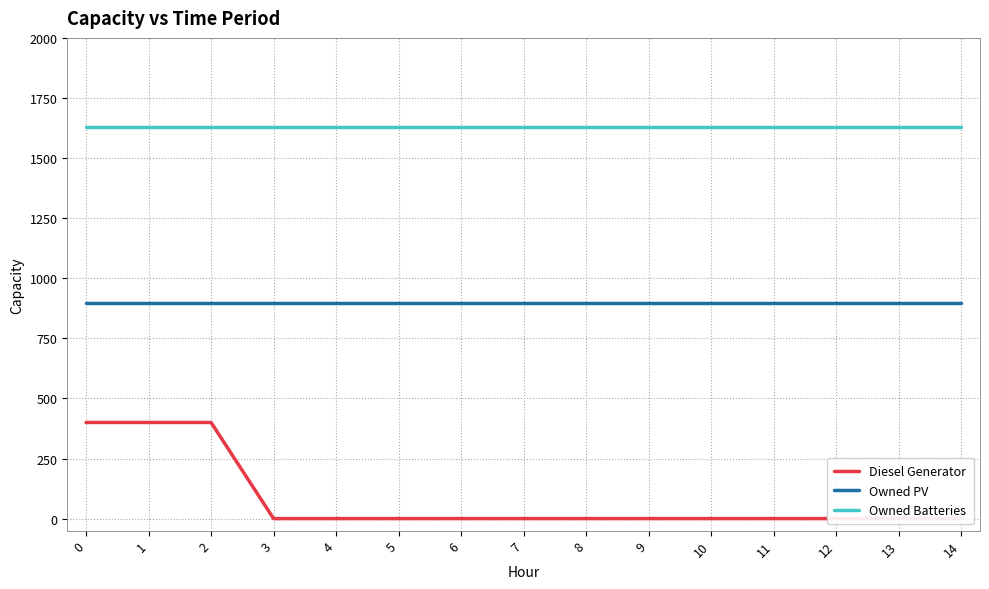

True or false: Diesel Generator and Owned Batteries intersect in this chart.

False